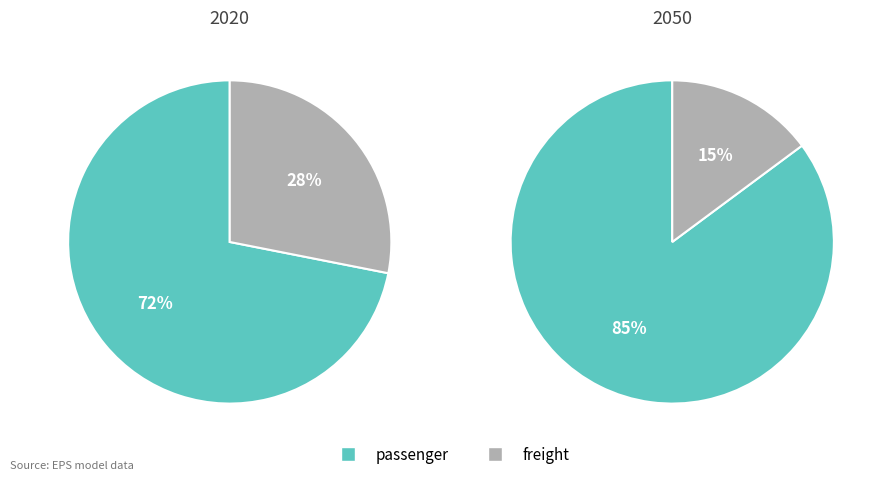

Which category accounts for the majority?

passenger